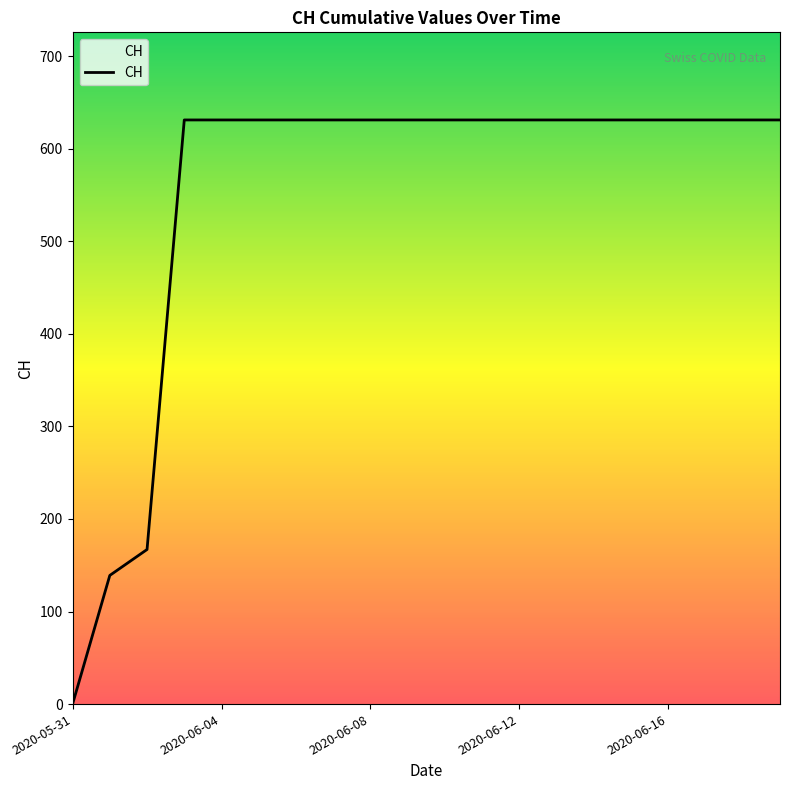

What is the maximum value shown in the chart?

631